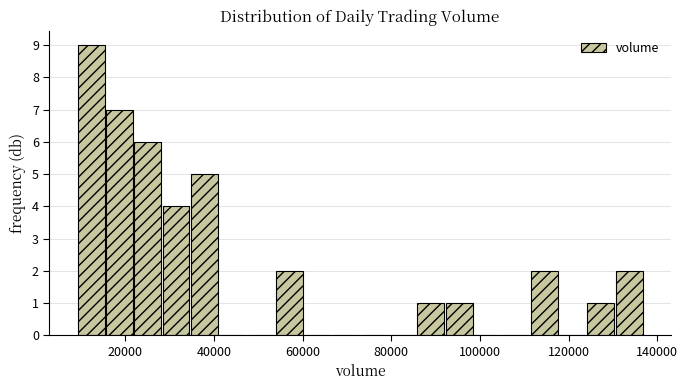

Read against the x-axis, roughly where is the centre of the tallest bar?

12000